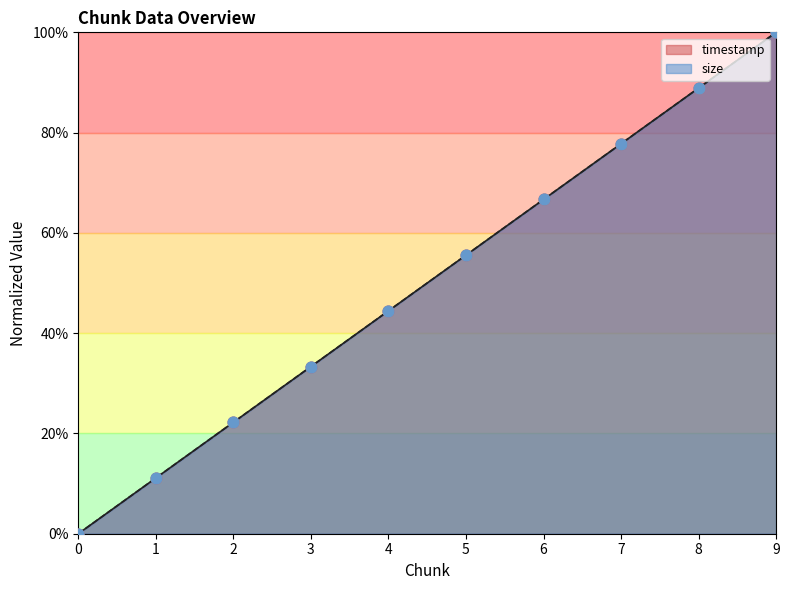

Which series contains the lowest Y value?

timestamp